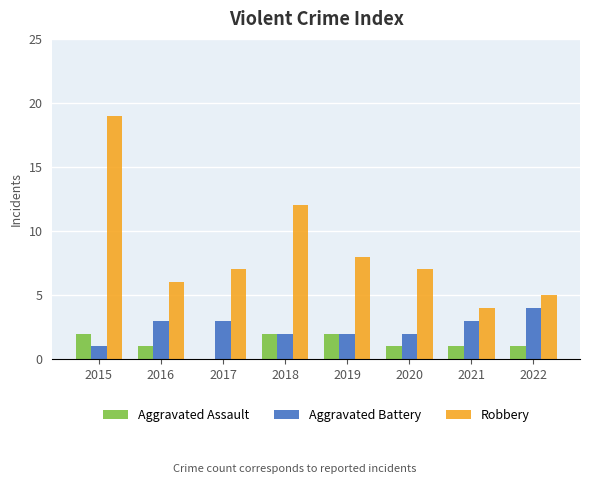

Which series changed the most between 2018 and 2020?

Robbery